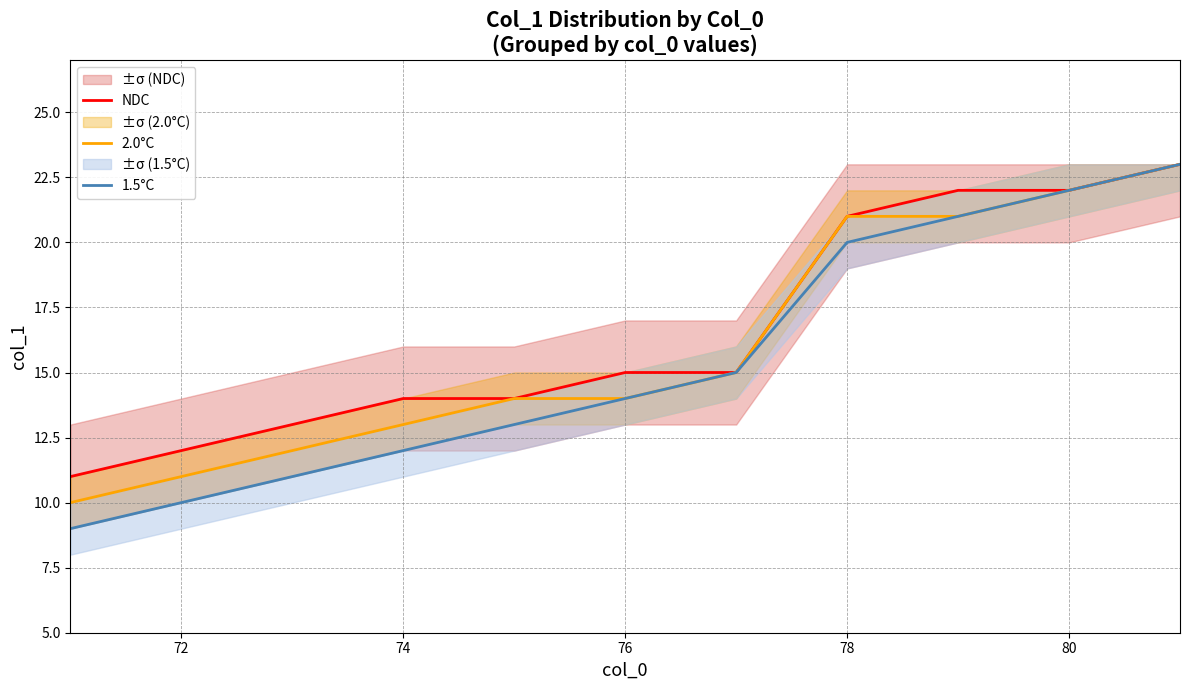

What are all the series names shown in the legend?

NDC, 2.0°C, 1.5°C